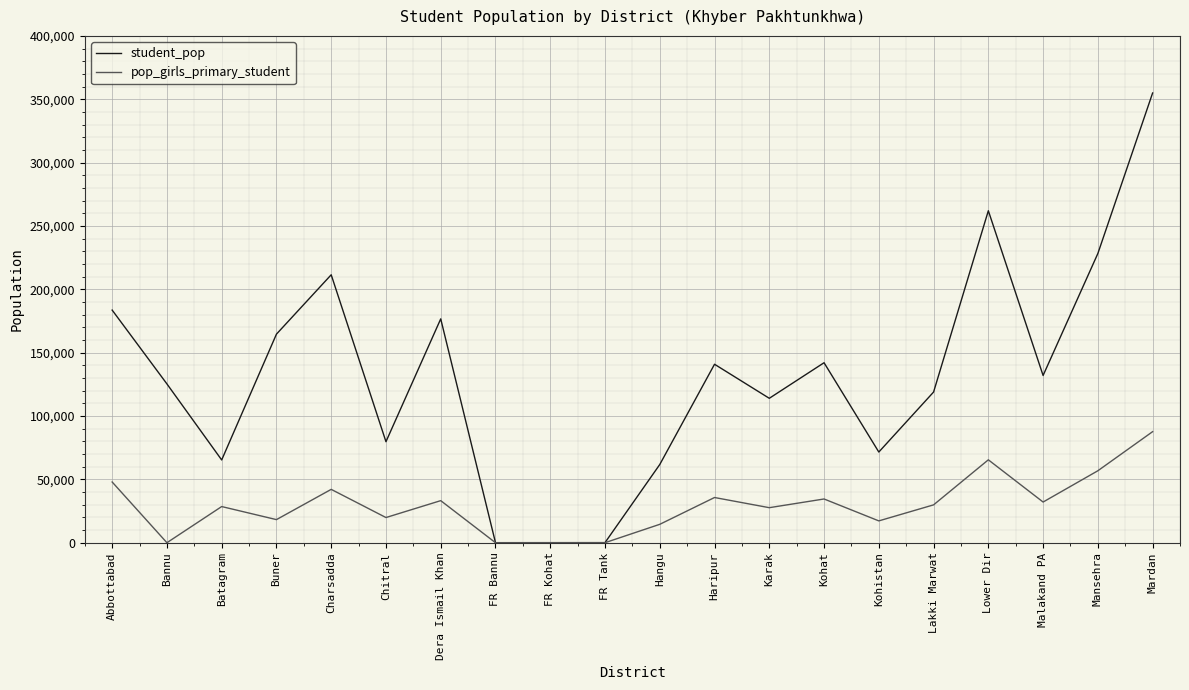

At Abbottabad, list the series in order from largest to smallest.

student_pop, pop_girls_primary_student